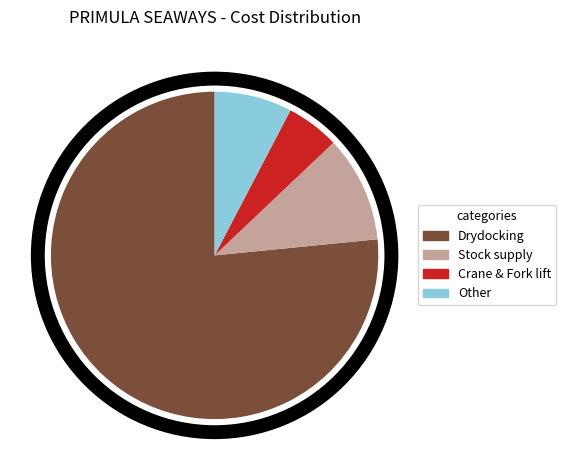

Does any single category account for the majority?

Yes